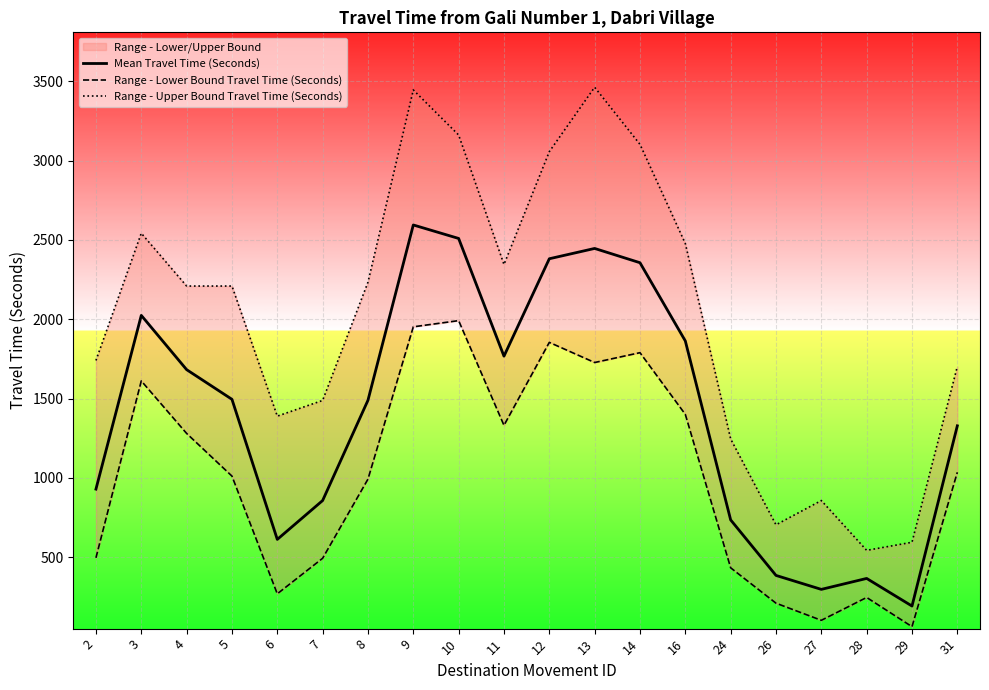

Reading right to left, what are all the values shown in this chart?

Mean Travel Time (Seconds): 1328	192	366	297	385	735	1863	2356	2446	2381	1767	2509	2594	1489	857	612	1495	1682	2024	929
Range - Lower Bound Travel Time (Seconds): 1035	62	246	102	210	433	1400	1789	1727	1854	1331	1991	1952	992	493	269	1011	1280	1611	496
Range - Upper Bound Travel Time (Seconds): 1702	594	543	857	704	1245	2477	3102	3462	3056	2345	3161	3445	2233	1488	1389	2209	2209	2542	1740